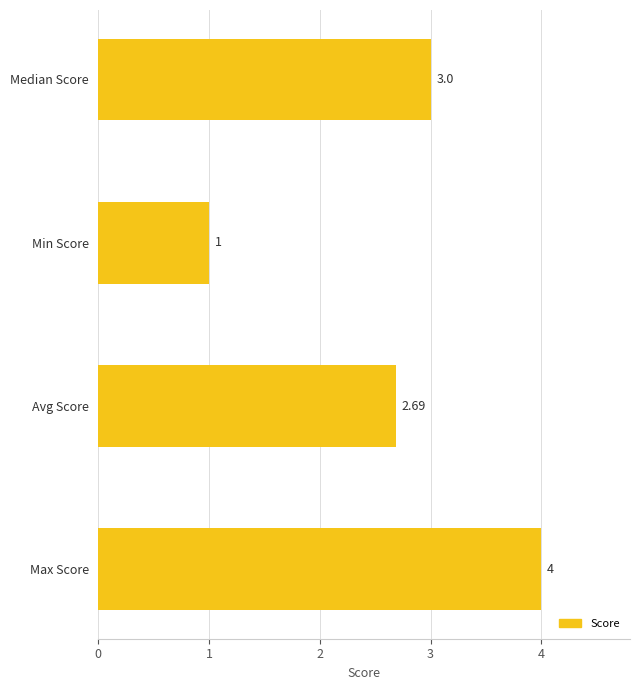

Rank the categories by value from highest to lowest.

Max Score, Median Score, Avg Score, Min Score